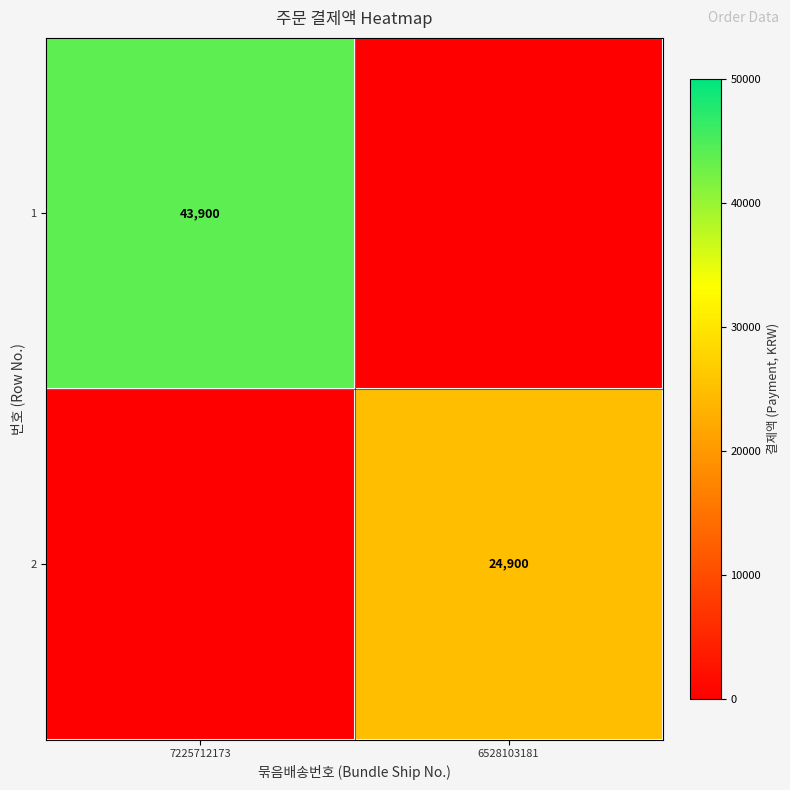

Is it true that 2 equals 34075 at 6528103181?

False